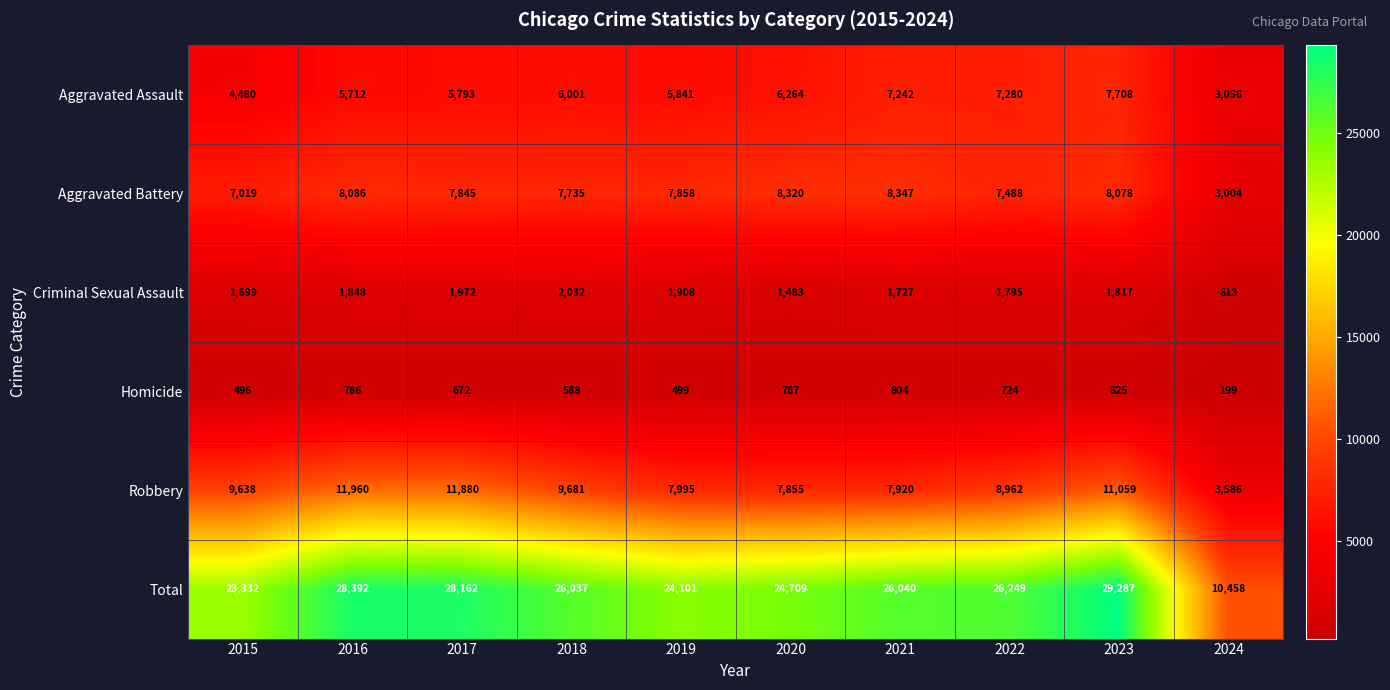

What is the maximum value for Aggravated Assault?

7708